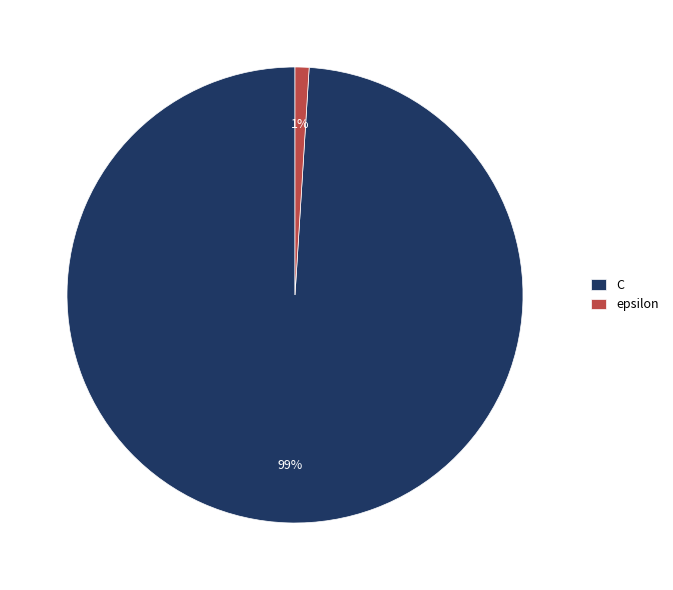

What is the largest slice in the pie chart?

C